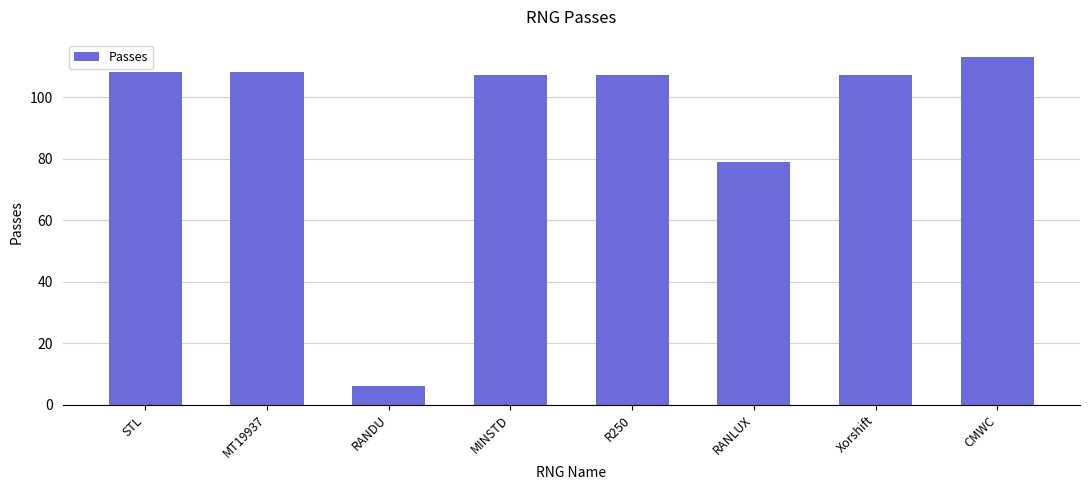

True or false: the data shows 113 at CMWC.

True